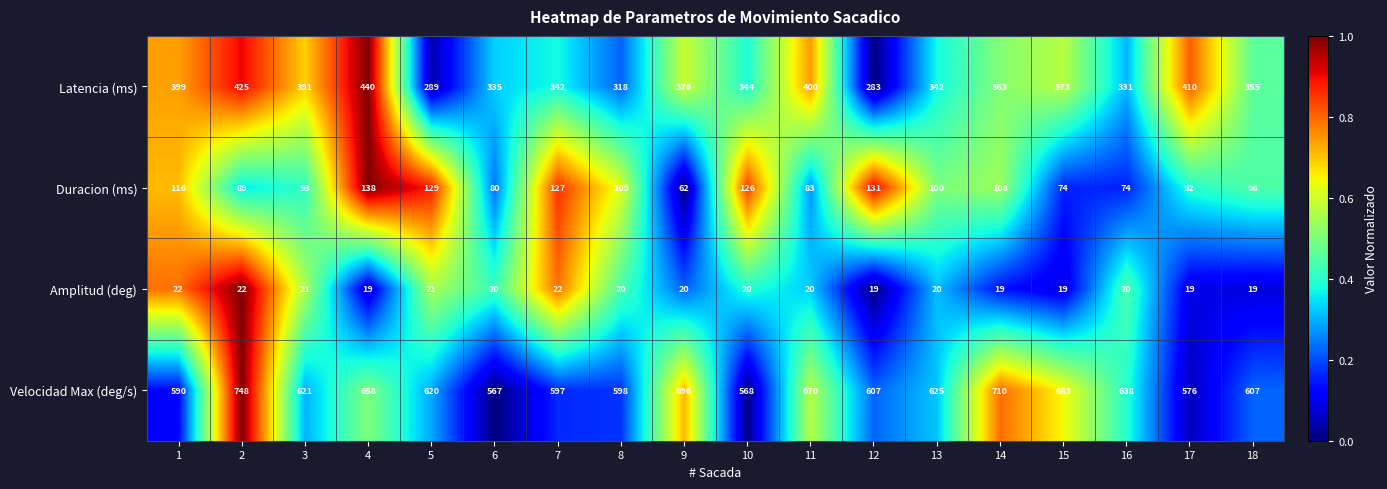

At how many categories does at least one series exceed 554?

18